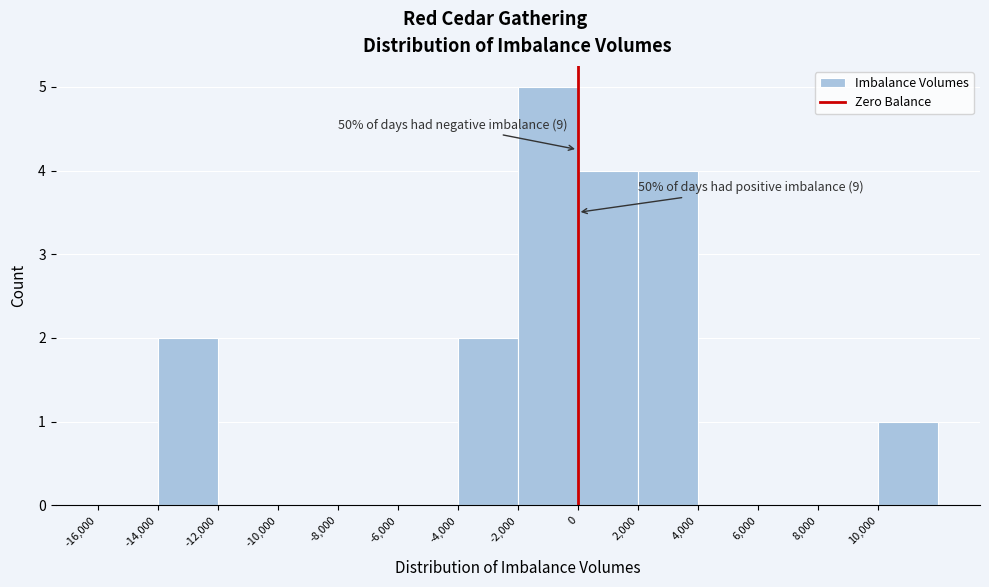

Which range on the x-axis has the tallest bar?

-2000 to 0